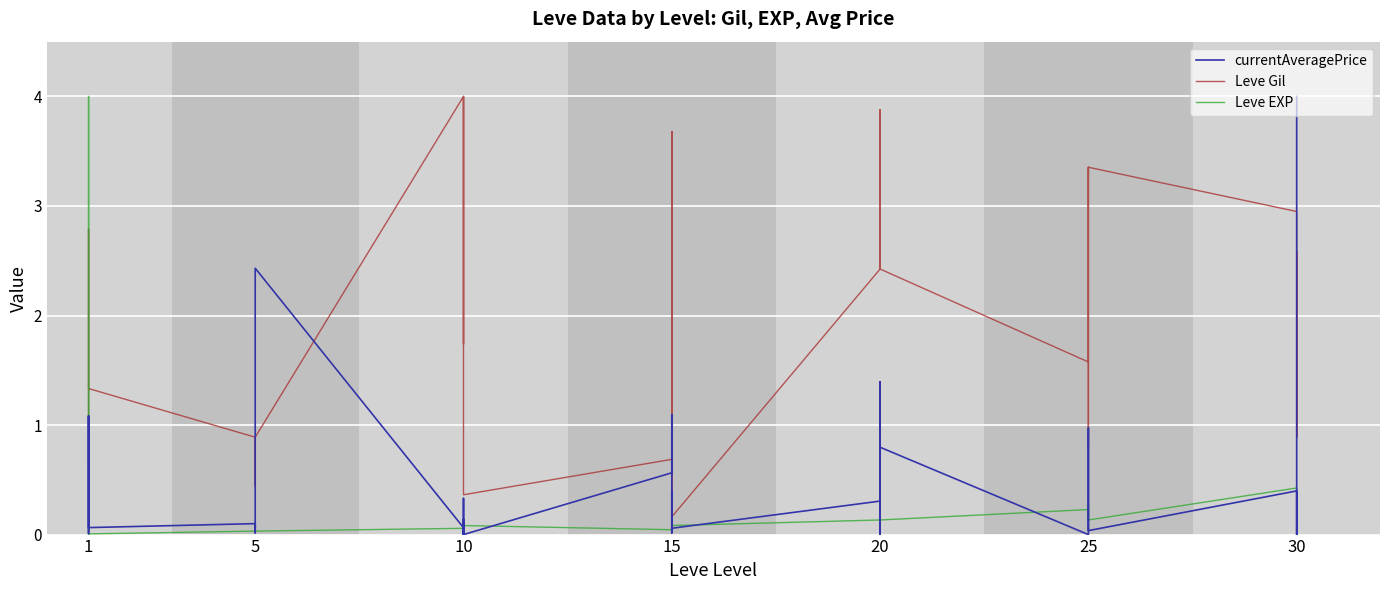

Which has a higher value, 10 or 20?

20